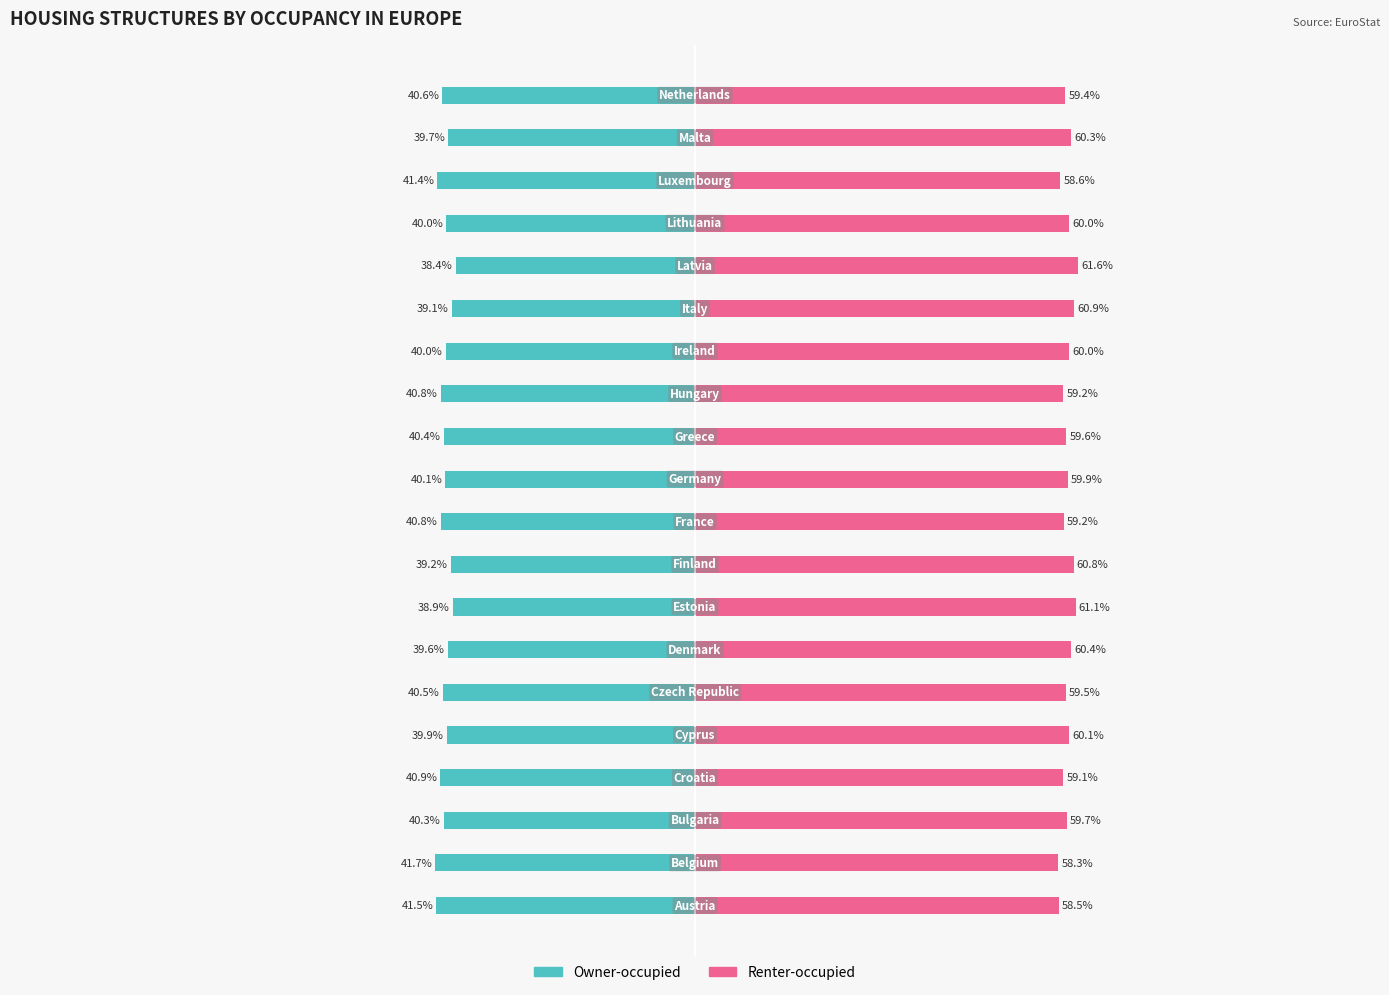

Which series has the widest spread of values?

Owner-occupied